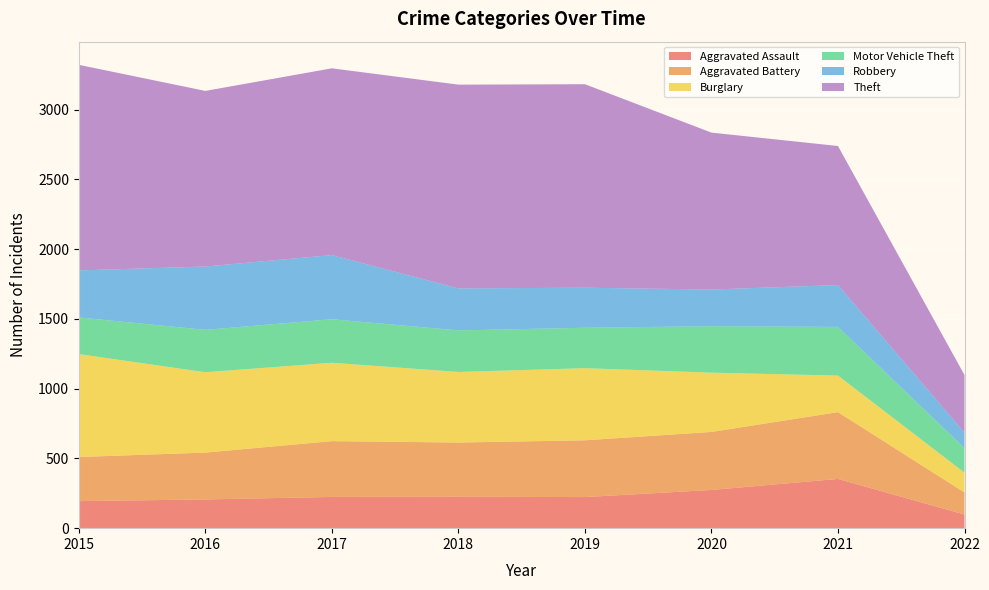

Reading right to left, list all the values displayed in this chart.

Aggravated Assault: 98	353	274	223	225	224	206	194
Aggravated Battery: 158	479	416	407	389	400	336	316
Burglary: 142	262	425	517	506	562	576	738
Motor Vehicle Theft: 176	349	333	290	298	312	304	263
Robbery: 111	300	263	287	301	460	454	337
Theft: 413	997	1125	1459	1461	1339	1259	1474